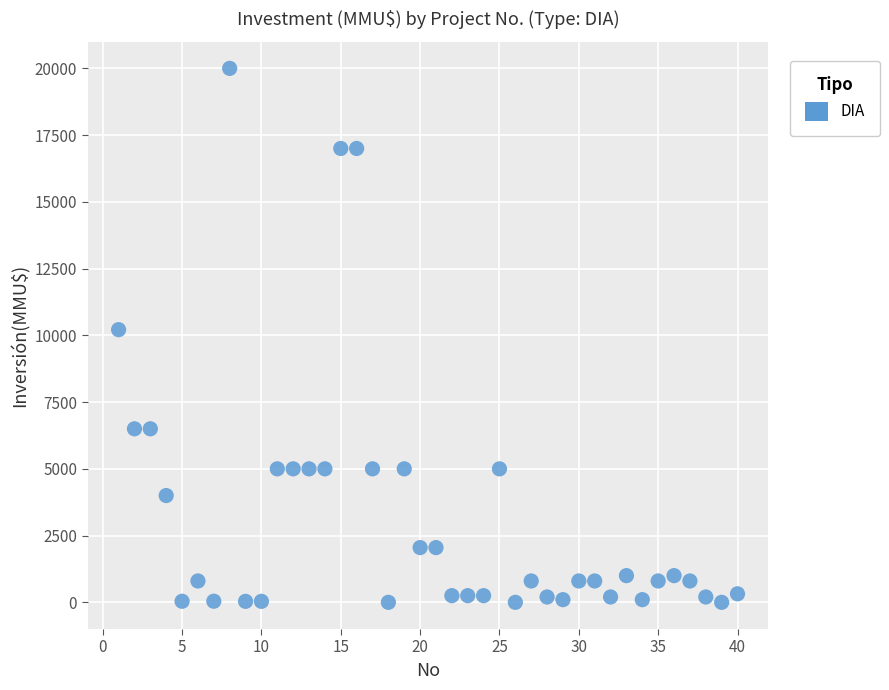

What is the range of Y values (max minus min)?

20000